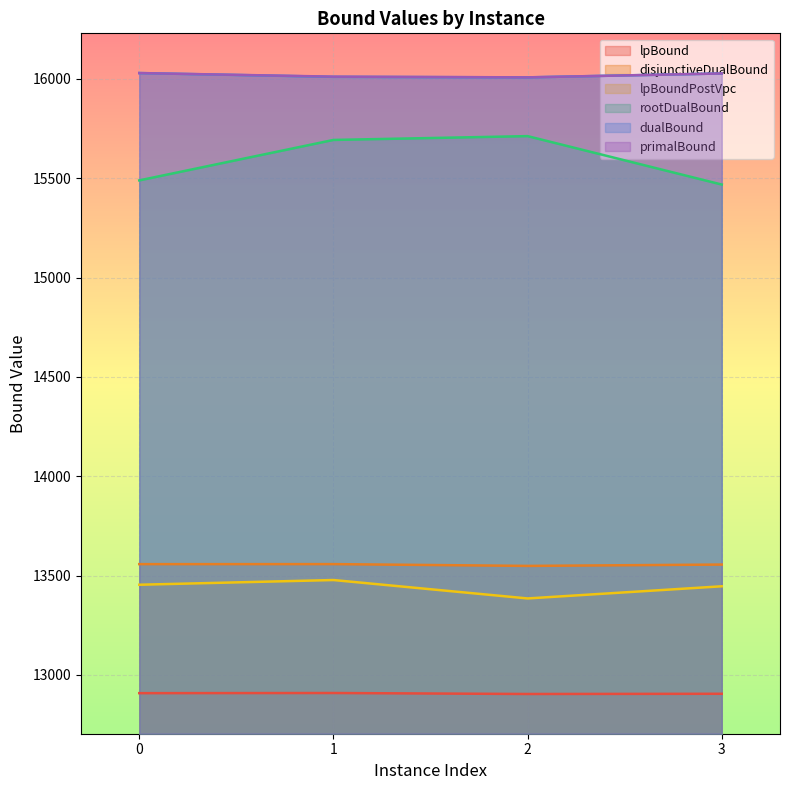

Which category has the lowest value across all series?

2